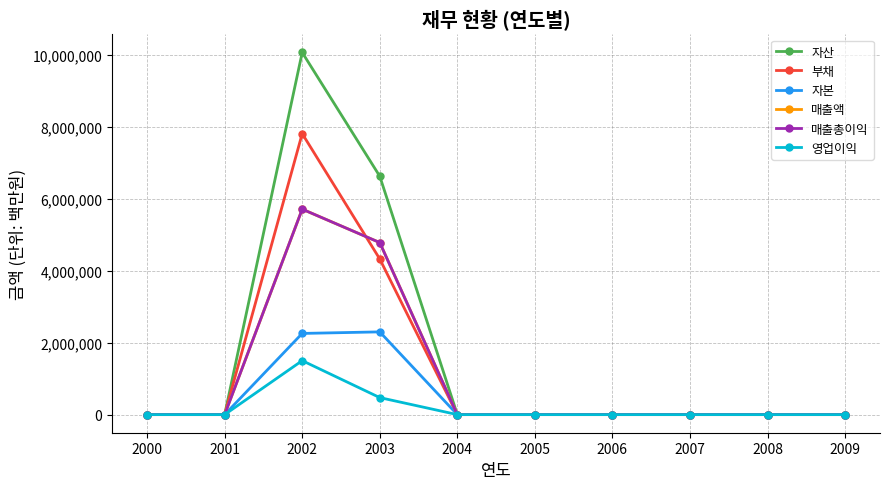

What is the average value of the 자산 series?

1669794